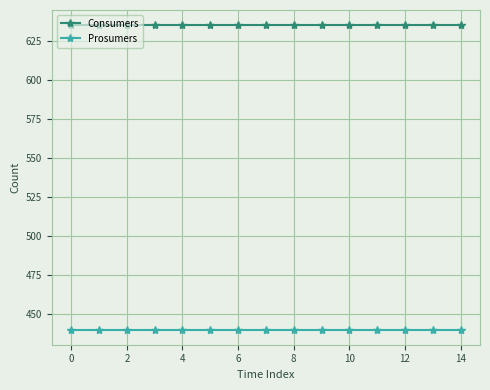

What is the minimum value shown in the chart?

440